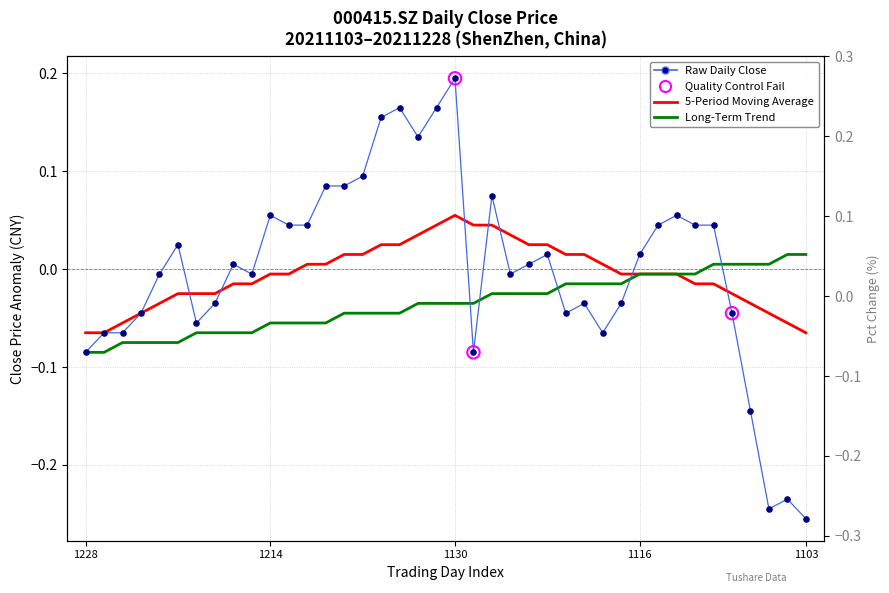

Which series reaches the maximum Y coordinate?

close